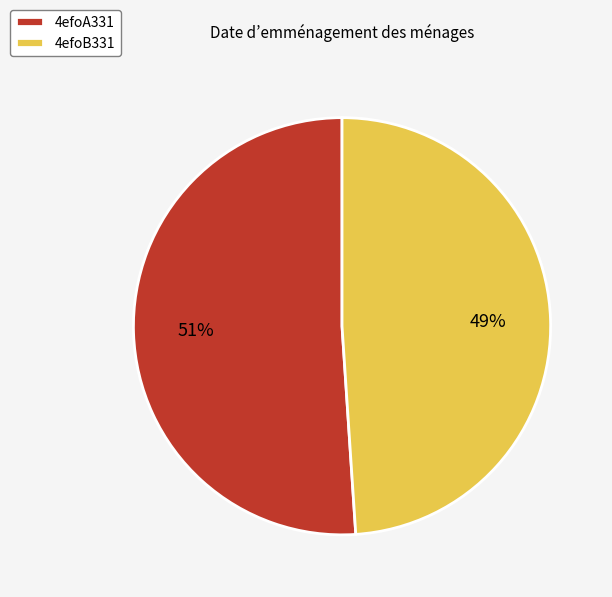

Count the number of slices in the pie.

2